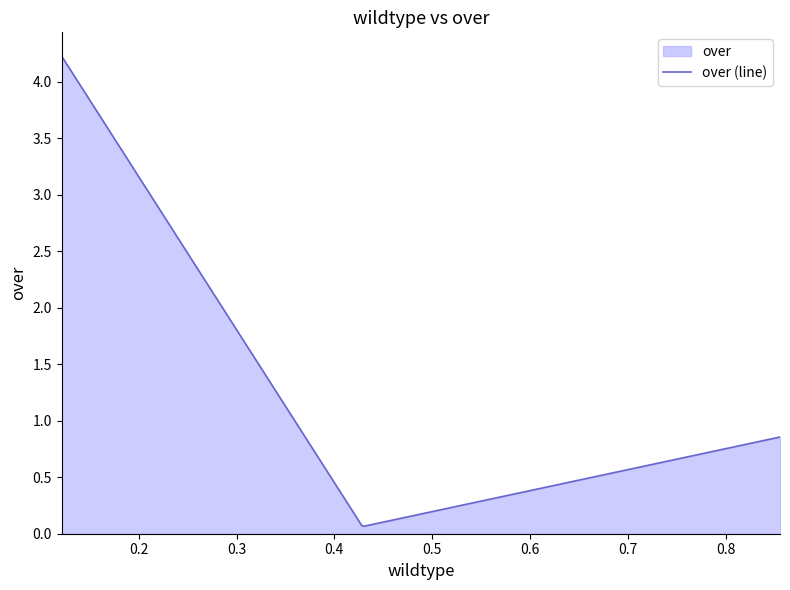

What is the sum of all wildtype values?

1.4